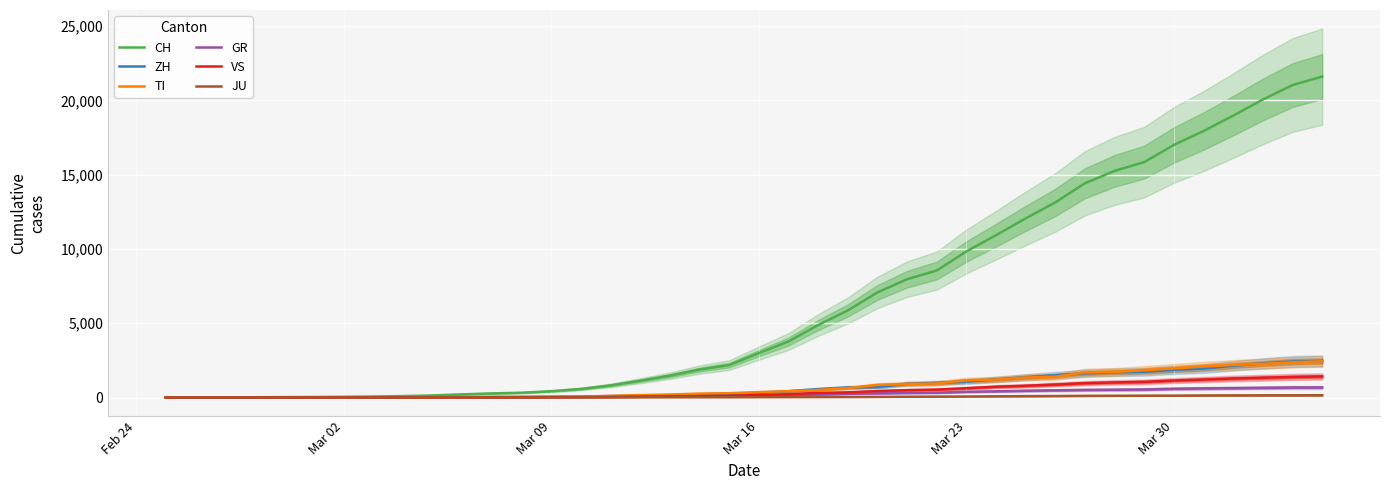

What is the highest value of the VS series?

1418